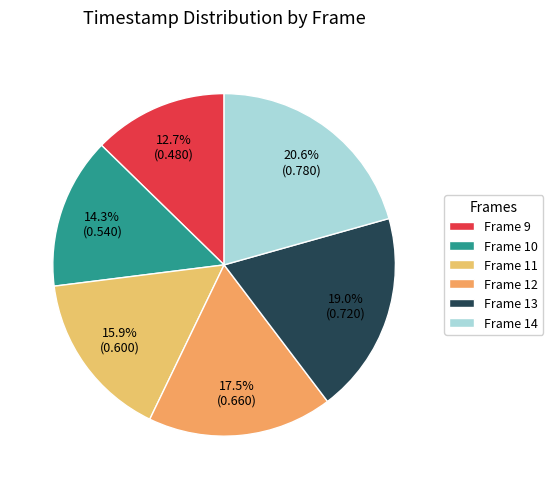

How many segments does this pie chart have?

6